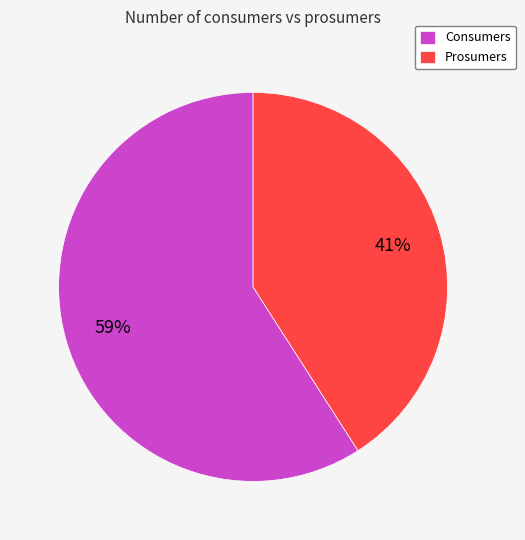

To the nearest percent, what percentage of the pie is Prosumers?

41%